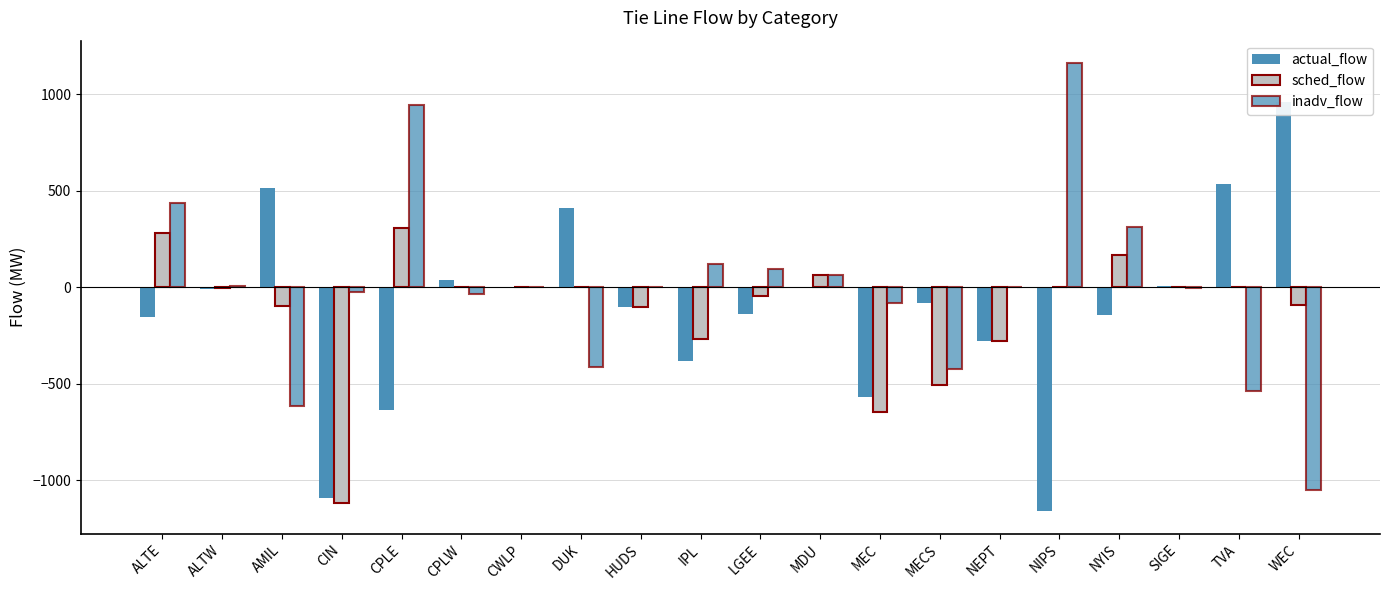

How many groups of bars are there?

20